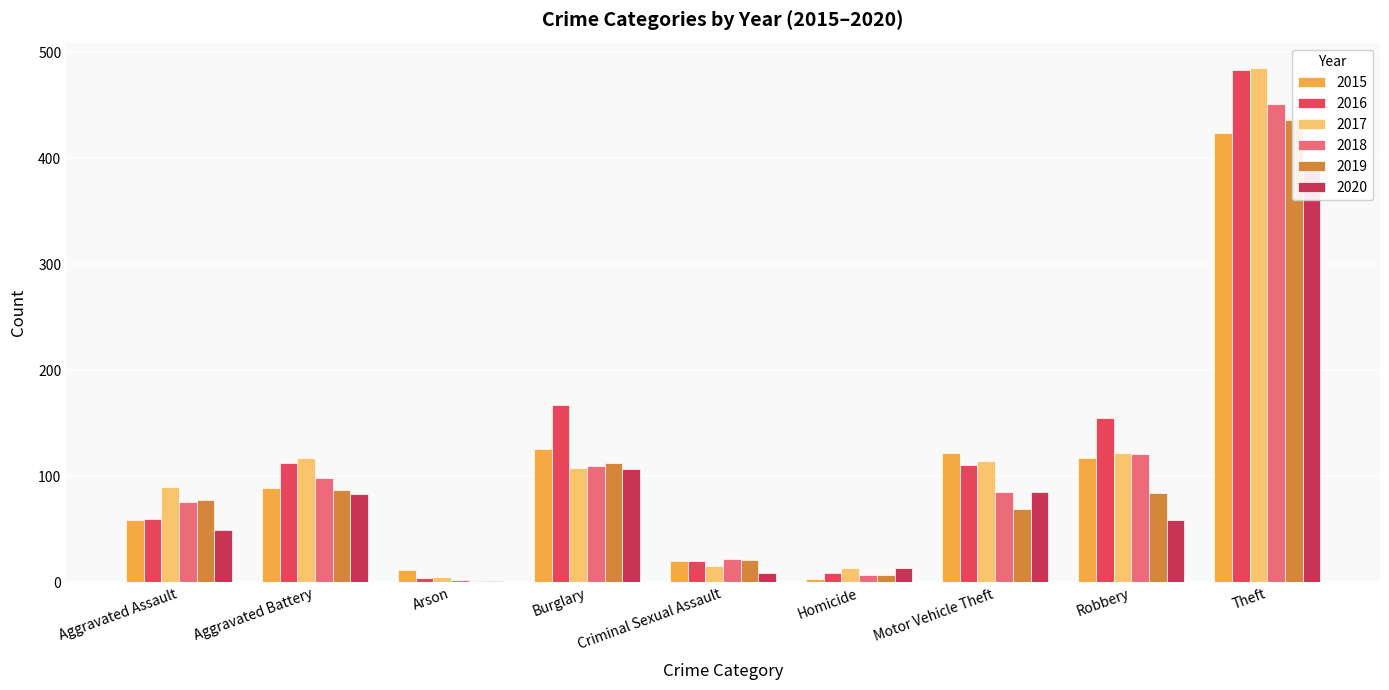

Reading left to right, what are all the values shown in this chart?

2015: Aggravated Assault=59	Aggravated Battery=89	Arson=12	Burglary=126	Criminal Sexual Assault=20	Homicide=3	Motor Vehicle Theft=122	Robbery=117	Theft=424
2016: Aggravated Assault=60	Aggravated Battery=113	Arson=4	Burglary=167	Criminal Sexual Assault=20	Homicide=9	Motor Vehicle Theft=111	Robbery=155	Theft=483
2017: Aggravated Assault=90	Aggravated Battery=117	Arson=5	Burglary=108	Criminal Sexual Assault=15	Homicide=13	Motor Vehicle Theft=114	Robbery=122	Theft=485
2018: Aggravated Assault=76	Aggravated Battery=98	Arson=2	Burglary=110	Criminal Sexual Assault=22	Homicide=7	Motor Vehicle Theft=85	Robbery=121	Theft=451
2019: Aggravated Assault=78	Aggravated Battery=87	Arson=1	Burglary=113	Criminal Sexual Assault=21	Homicide=7	Motor Vehicle Theft=69	Robbery=84	Theft=436
2020: Aggravated Assault=49	Aggravated Battery=83	Arson=1	Burglary=107	Criminal Sexual Assault=9	Homicide=13	Motor Vehicle Theft=85	Robbery=59	Theft=389